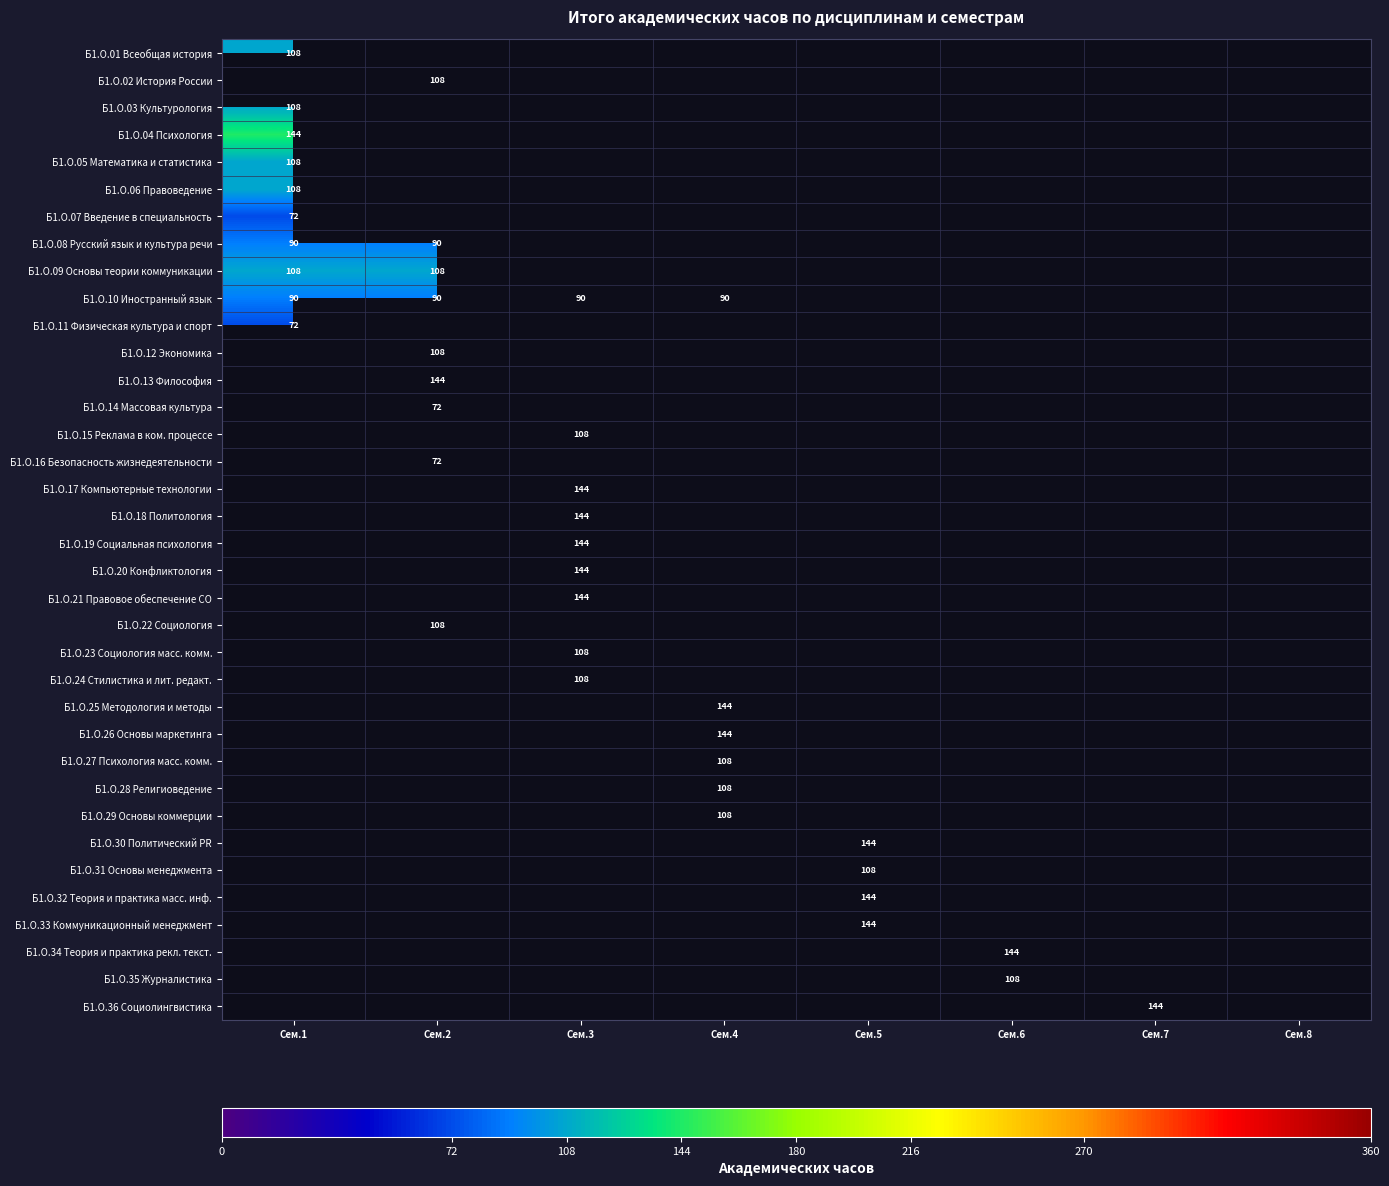

What is the smallest value displayed?

72.0